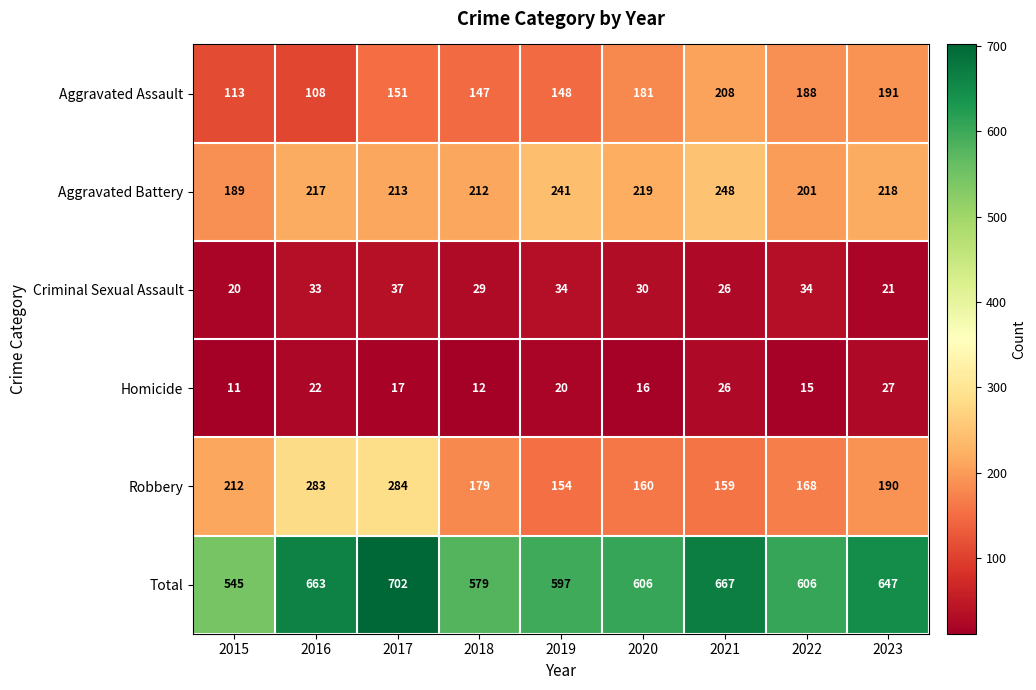

What is the lowest value of the Aggravated Battery series?

189